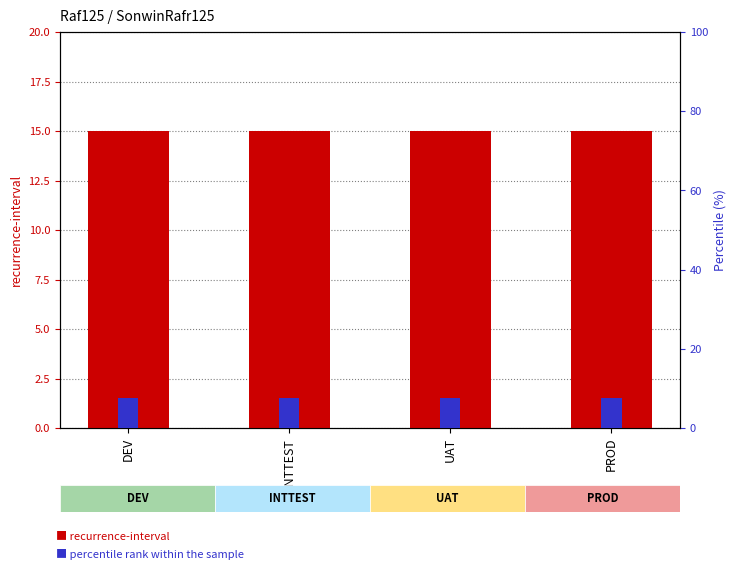

List the series in order of their peak value, lowest first.

percentile rank within the sample, recurrence-interval